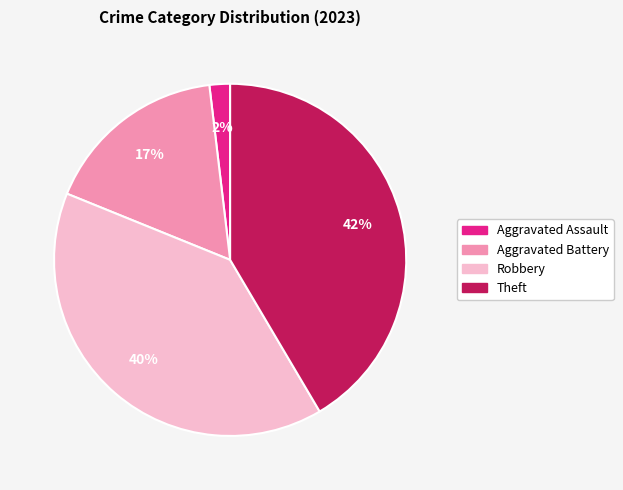

To the nearest percent, what is the average slice percentage?

25%